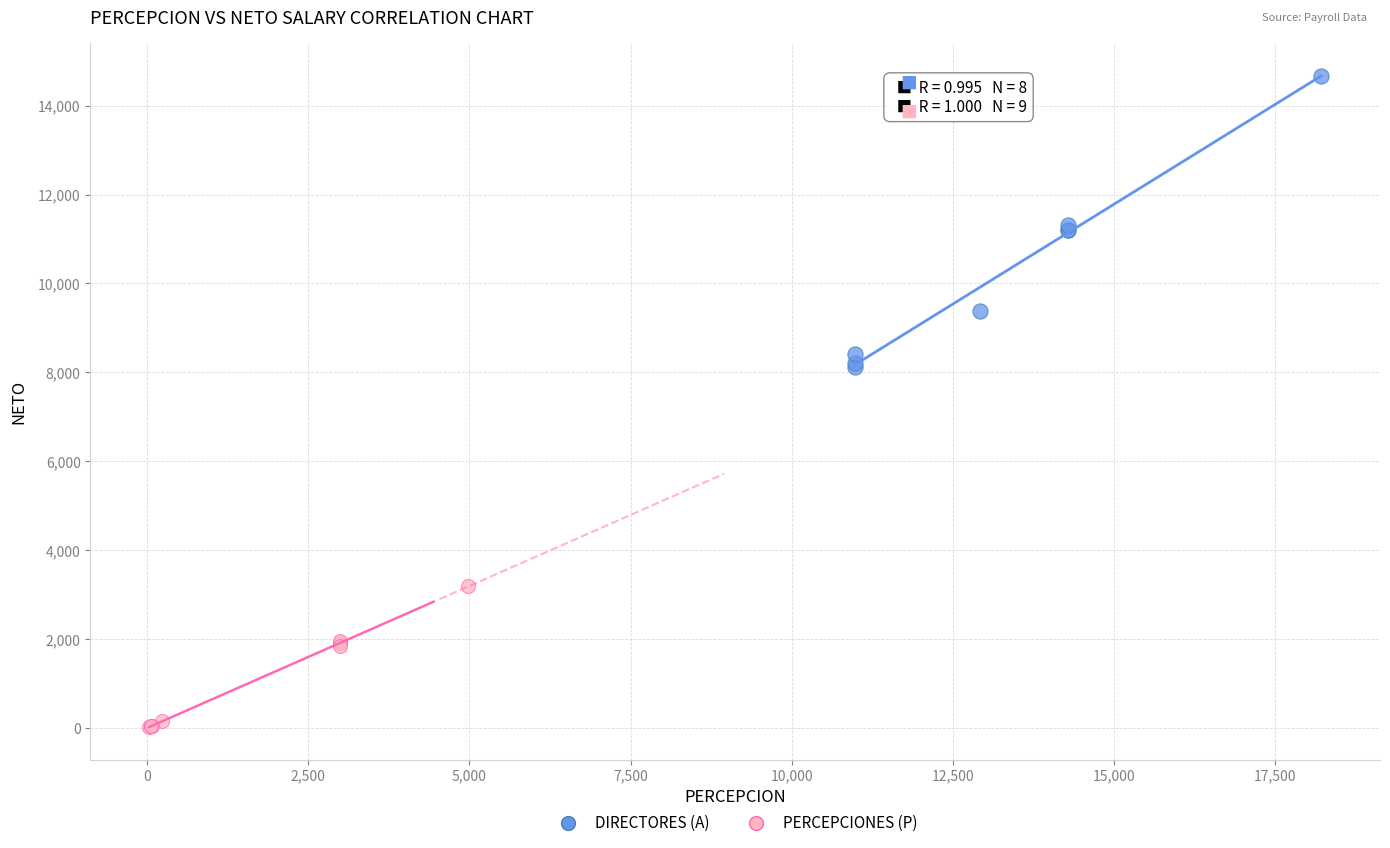

Which series reaches the maximum Y coordinate?

DIRECTORES (A)